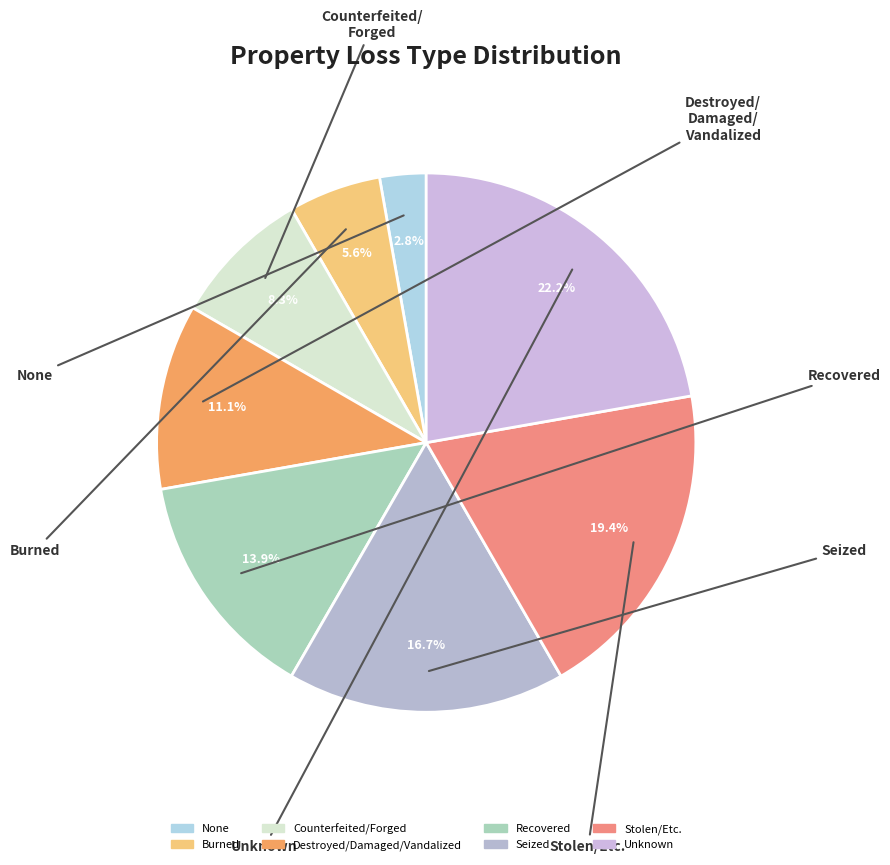

What is the change in value from None to Destroyed/Damaged/Vandalized?

+3